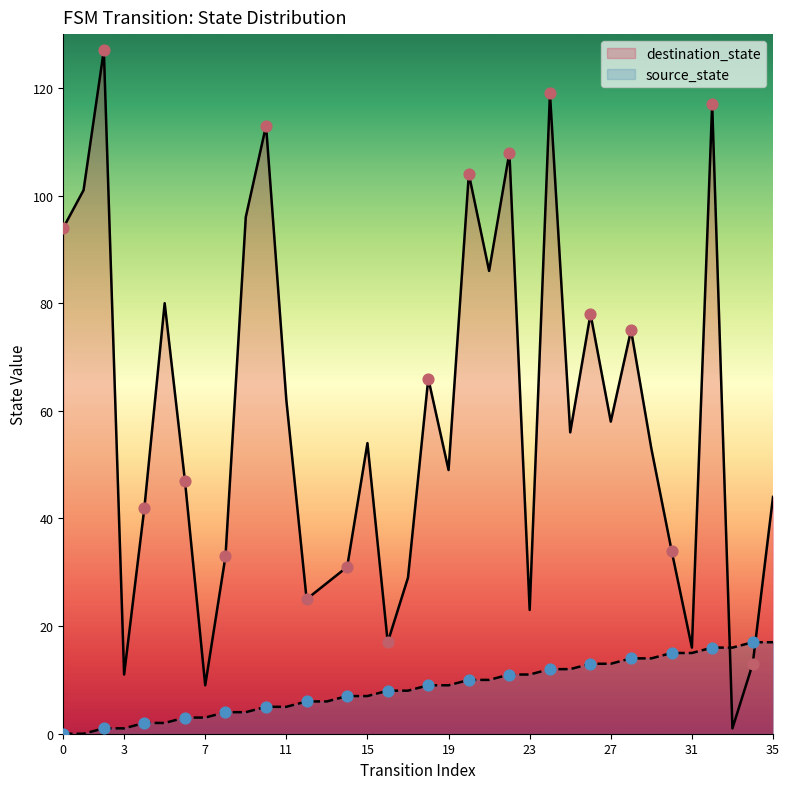

At how many categories does at least one series exceed 89?

9